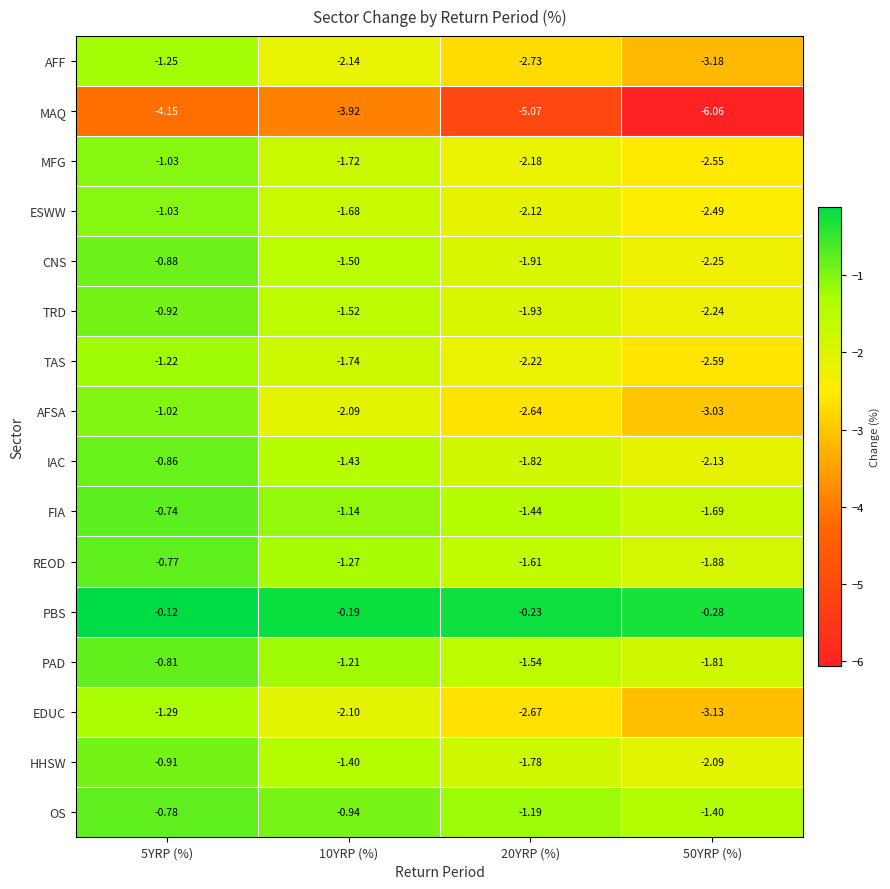

What is the difference between the highest and lowest values at 20YRP (%)?

4.8